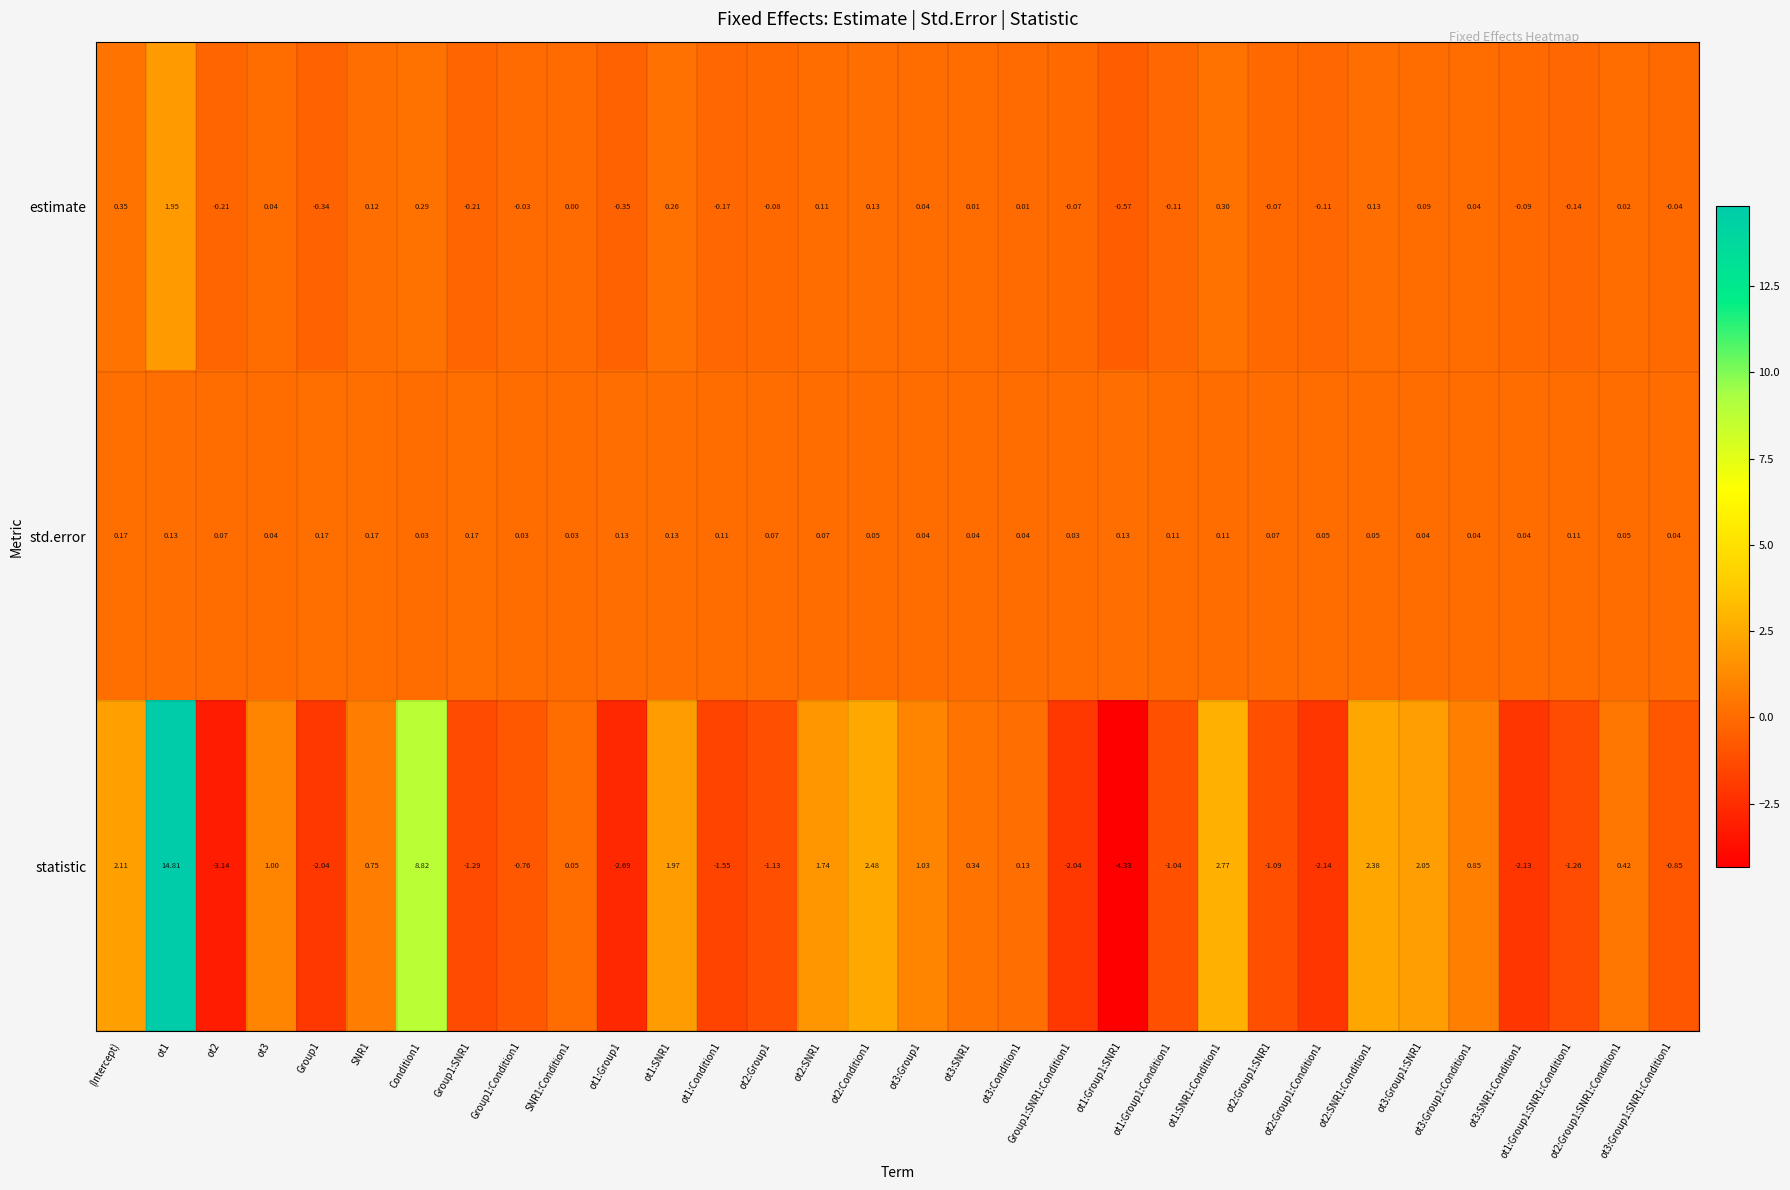

Count the number of categories in the chart.

32